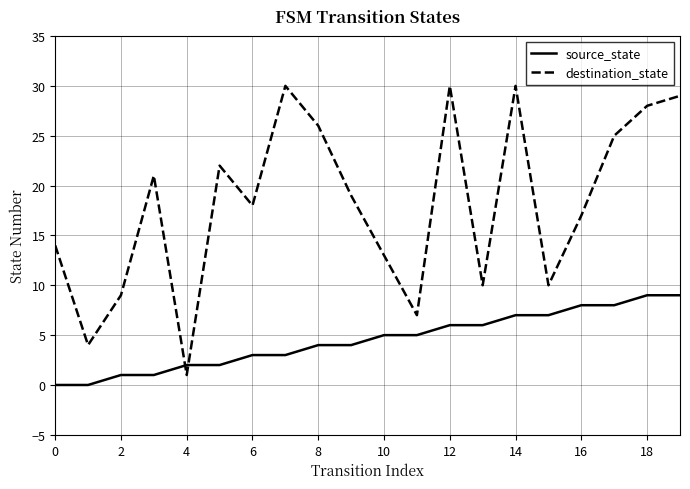

List the series in order of their overall mean, highest first.

destination_state, source_state